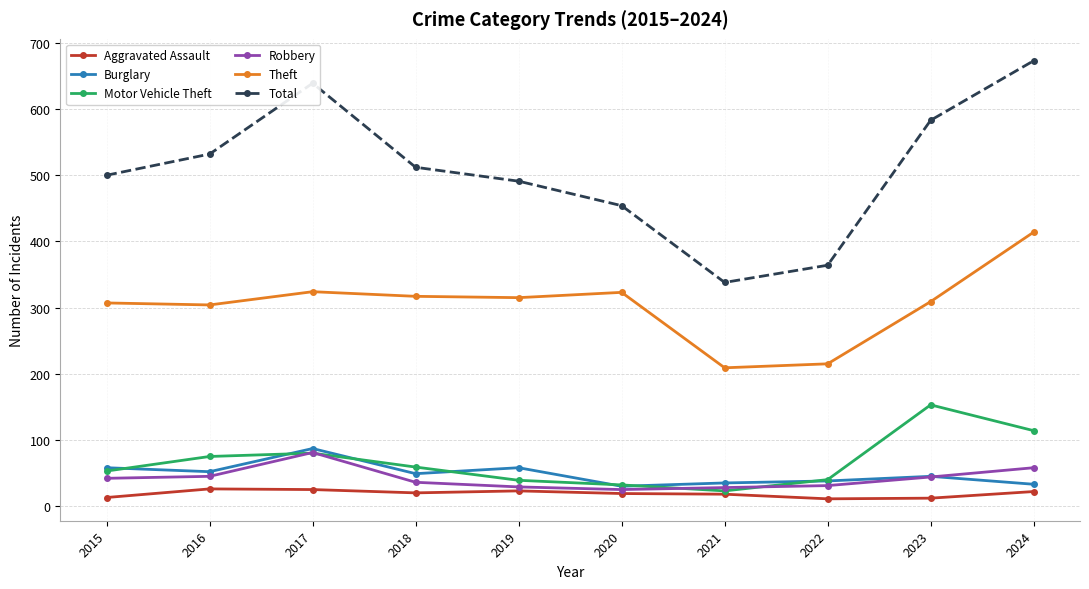

In Theft, how many points are lower than both neighbors (excluding endpoints)?

3